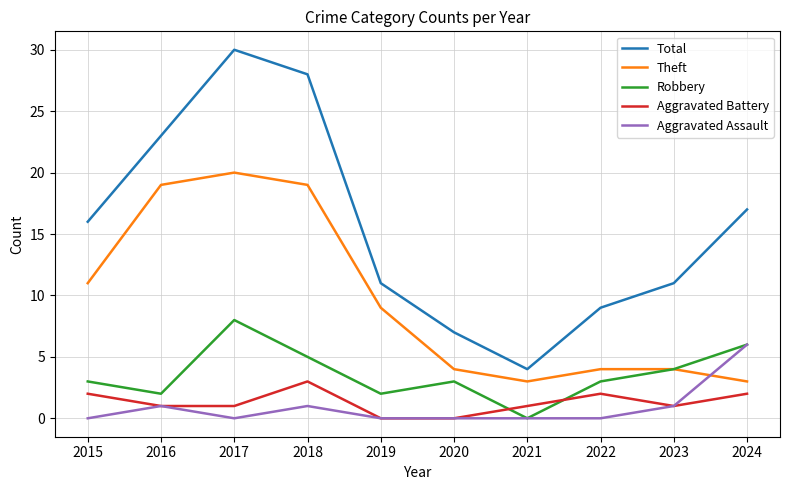

At how many categories does at least one series exceed 12?

5